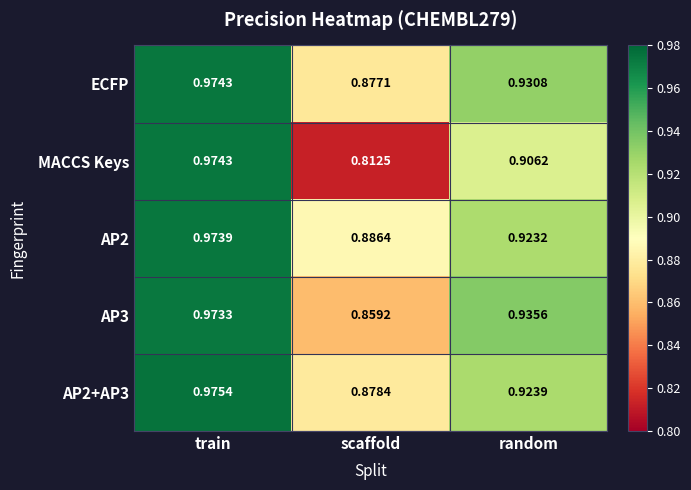

Rank the categories by MACCS Keys value from lowest to highest.

scaffold, random, train